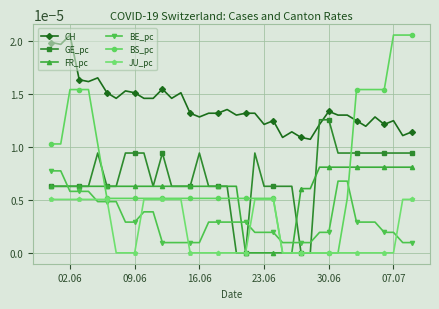

True or false: BS_pc and FR_pc intersect in this chart.

True